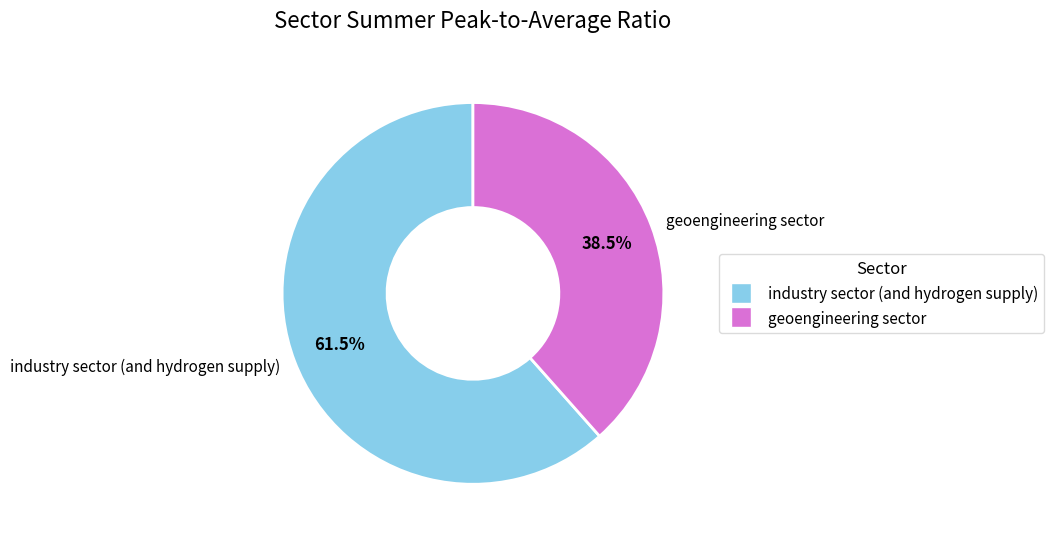

Do industry sector (and hydrogen supply) and geoengineering sector together represent more than half of the pie?

Yes